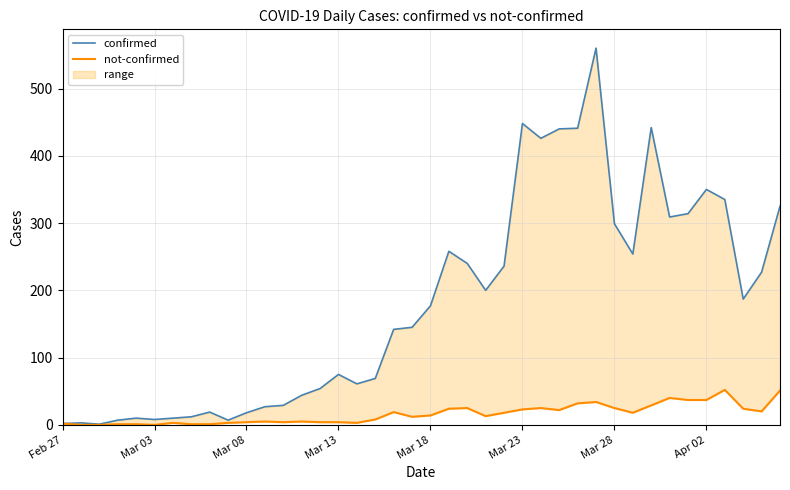

At which category is the sum across all series the highest?

29